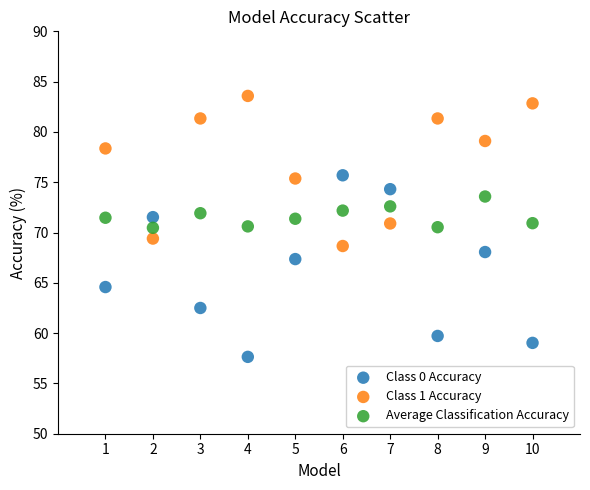

What are all the series names shown in the legend?

Class 0 Accuracy, Class 1 Accuracy, Average Classification Accuracy